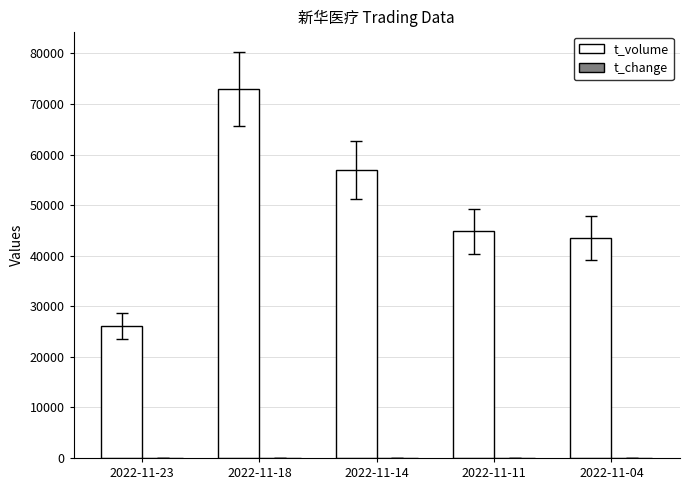

Are the bars grouped side by side (vs. stacked)?

Yes